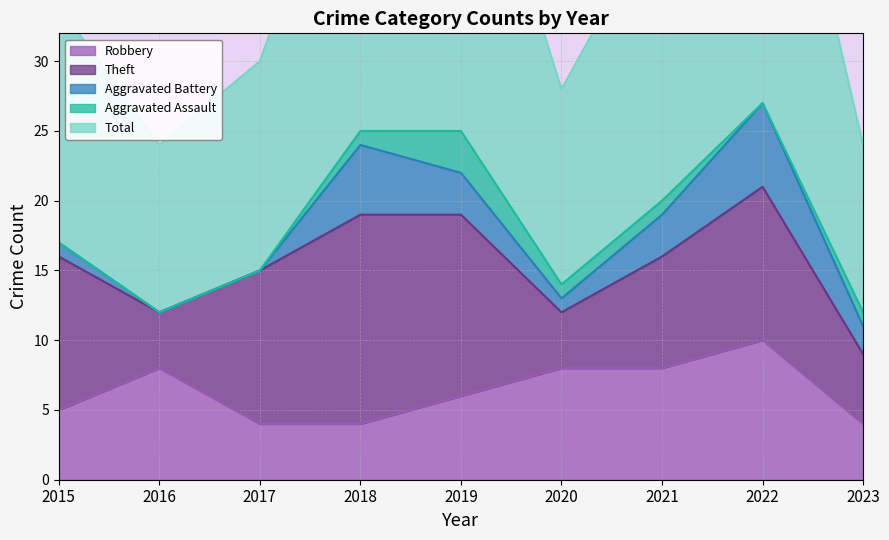

Reading right to left, list all the values displayed in this chart.

Robbery: 4	10	8	8	6	4	4	8	5
Theft: 5	11	8	4	13	15	11	4	11
Aggravated Battery: 2	6	3	1	3	5	0	0	1
Aggravated Assault: 1	0	1	1	3	1	0	0	0
Total: 12	28	21	14	26	25	15	12	17